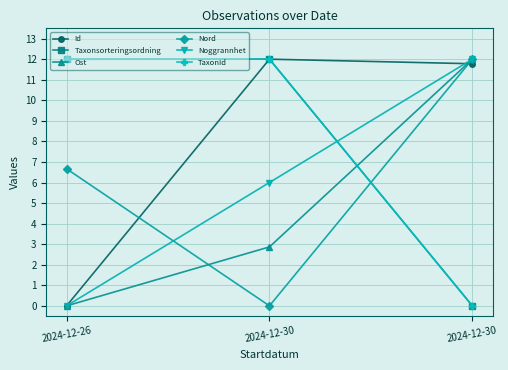

What is the value of the Taxonsorteringsordning point at the 2nd from the left?

12.0